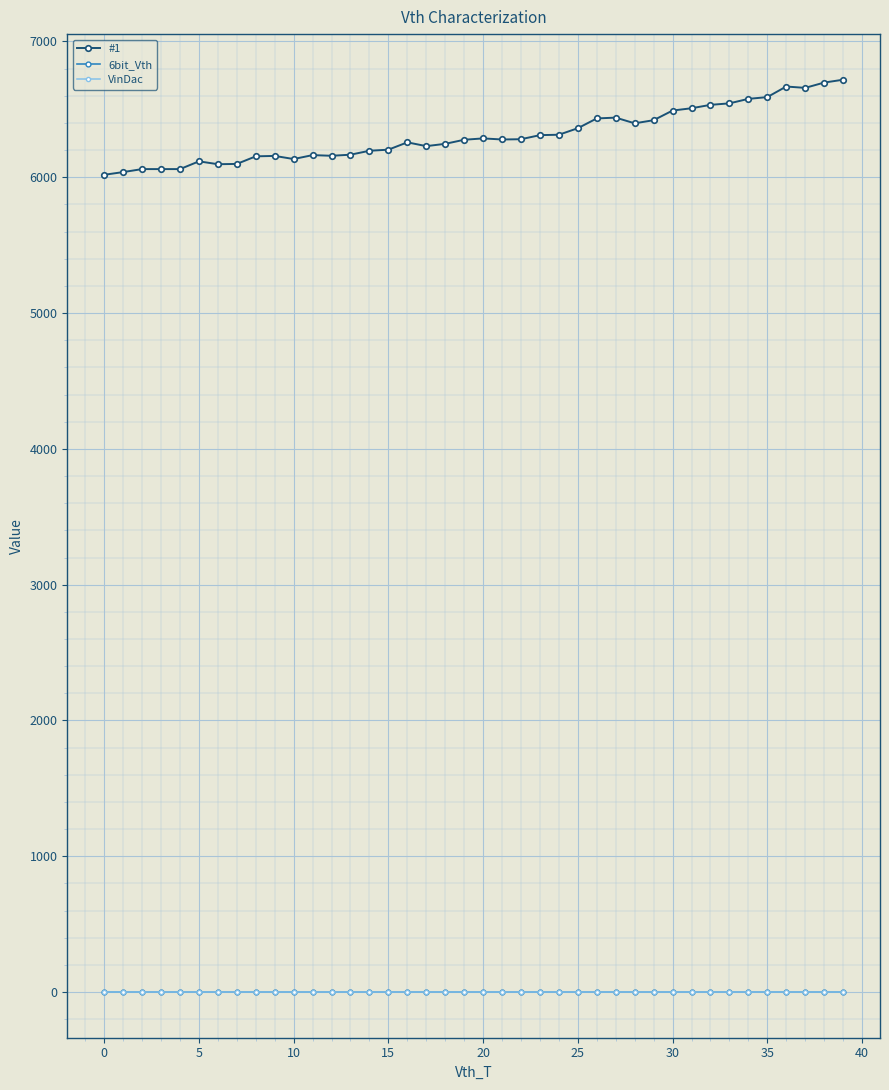

Where is #1 nearest to the value 6368?

25